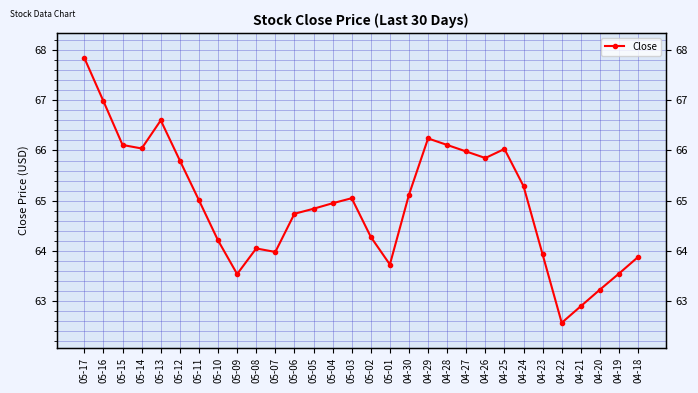

How many lines are shown in the chart?

1